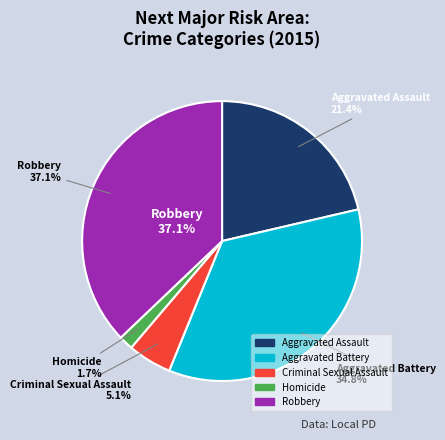

What is the ratio of the value at Robbery to the value at Aggravated Assault?

1.7